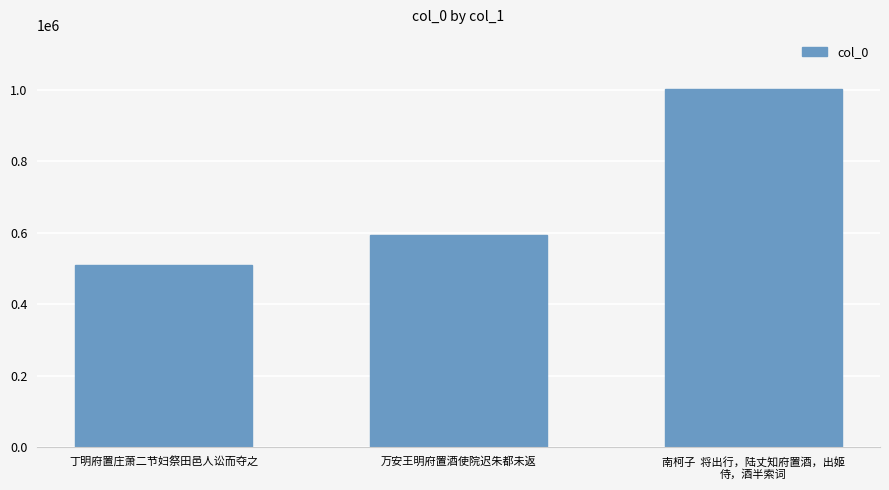

List the labels in order of value, smallest first.

丁明府置庄萧二节妇祭田邑人讼而夺之, 万安王明府置酒使院迟朱都未返, 南柯子  将出行，陆丈知府置酒，出姬
侍，酒半索词